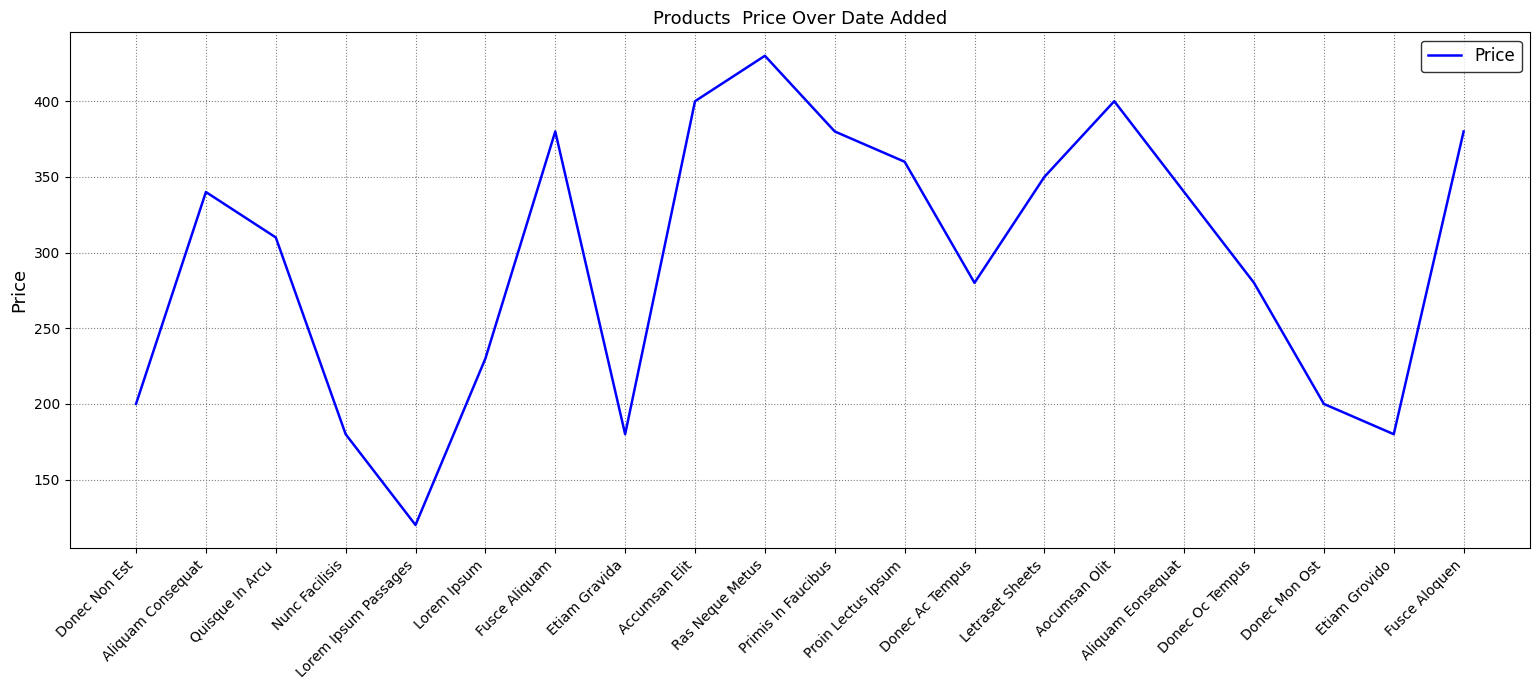

What is the minimum value shown in the chart?

120